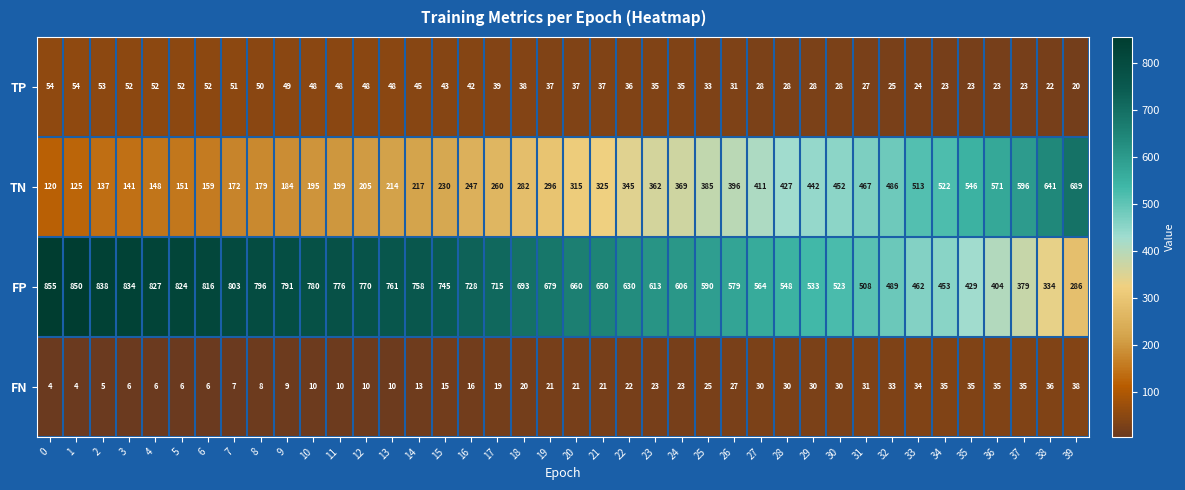

Is it true that TN equals 236 at 22?

False